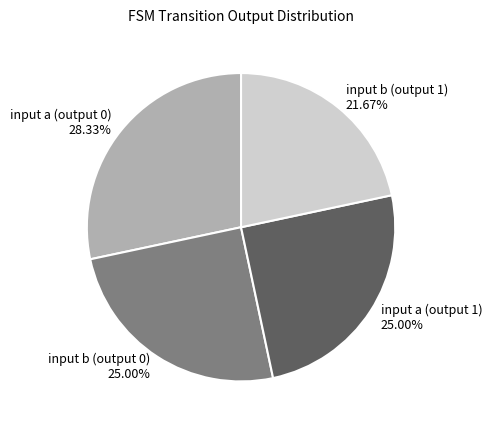

Which has a higher value, input a (output 1) or input b (output 1)?

input a (output 1)